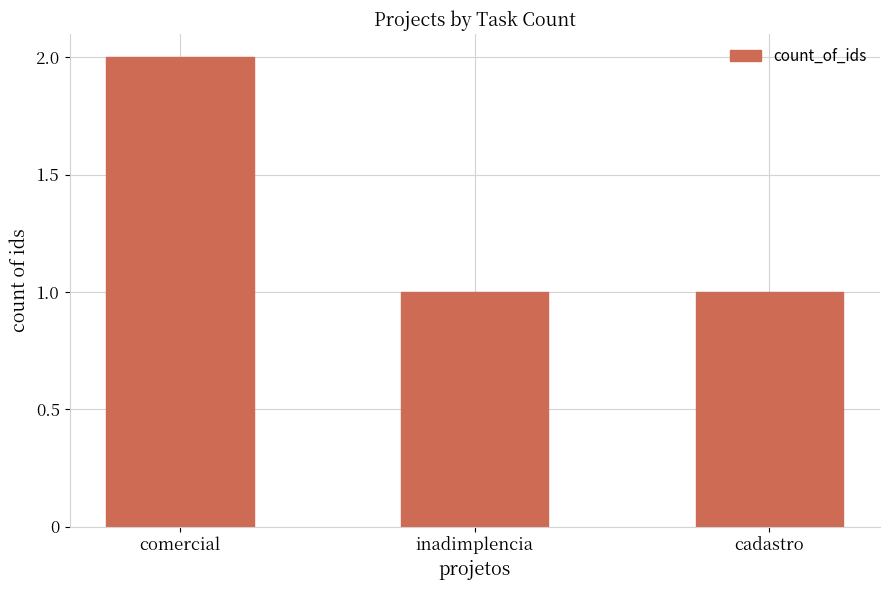

What is the value of the 2nd bar from the left?

1